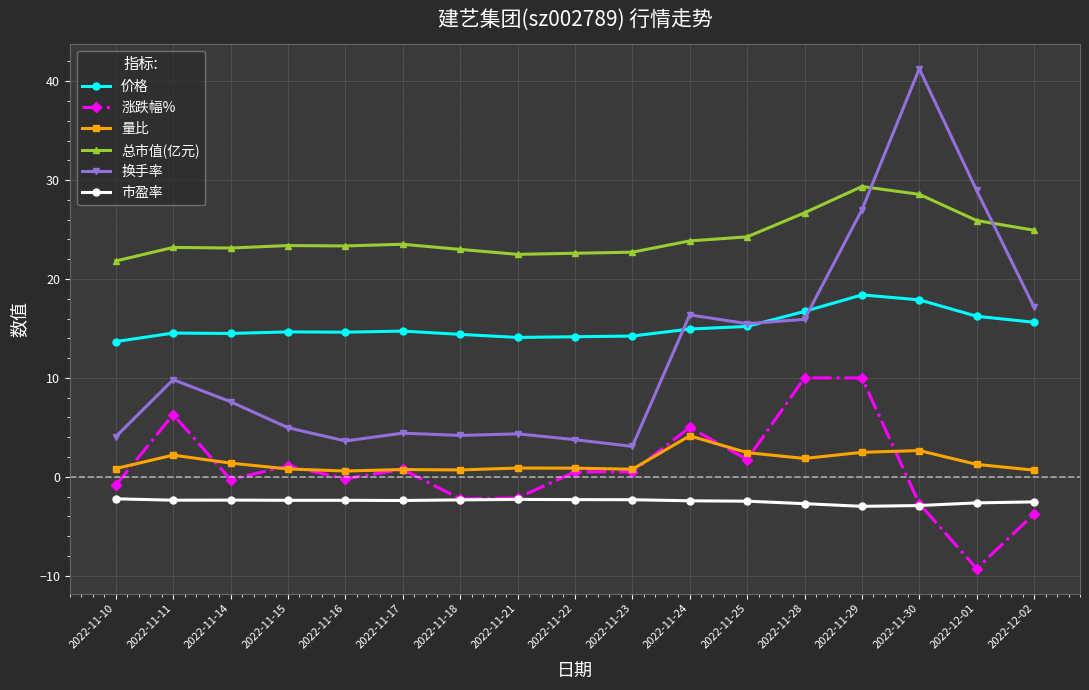

List the series in order of their peak value, highest first.

换手率, 总市值(亿元), 价格, 涨跌幅%, 量比, 市盈率